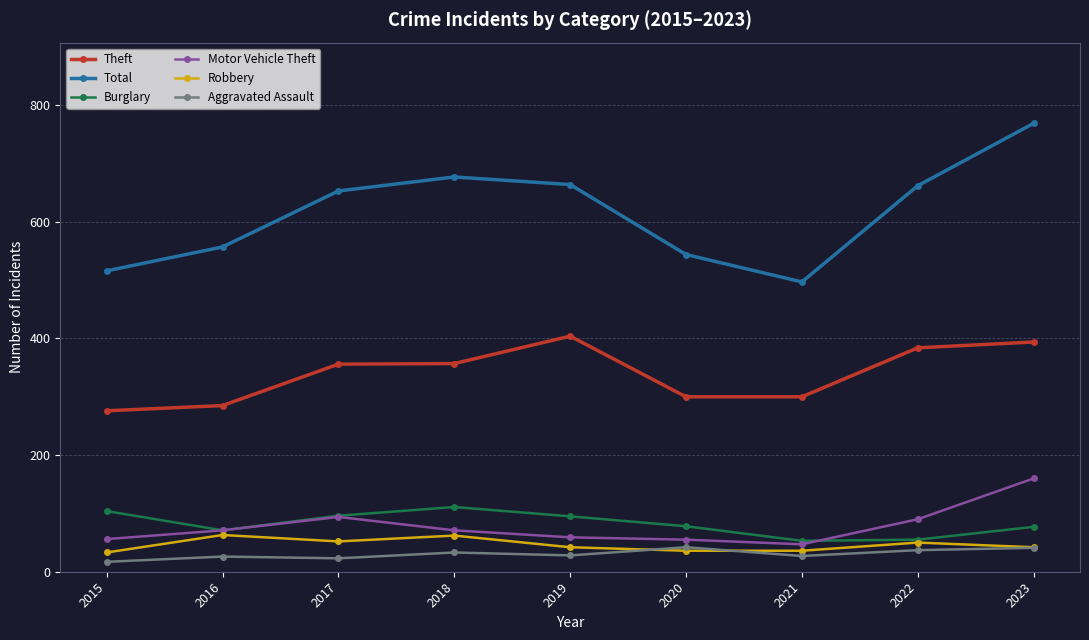

Is it true that Total equals 207 at 2017?

False